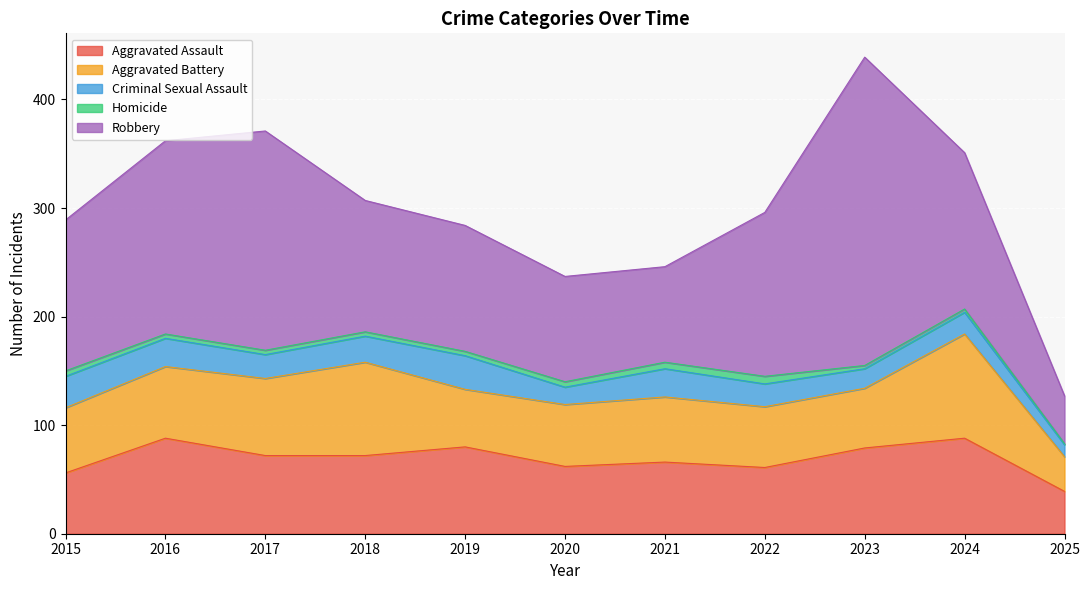

True or false: Criminal Sexual Assault has more than 0 interior local peaks.

True